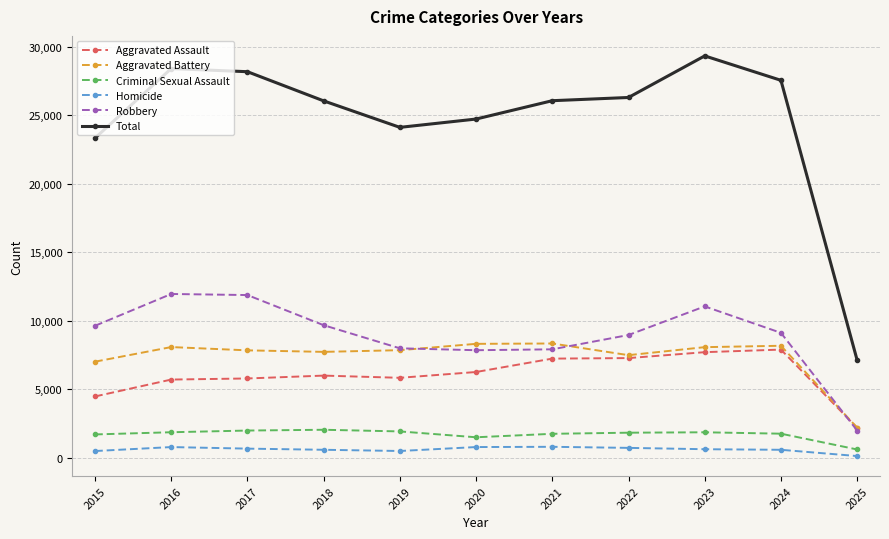

At which category is the sum across all series the highest?

2023